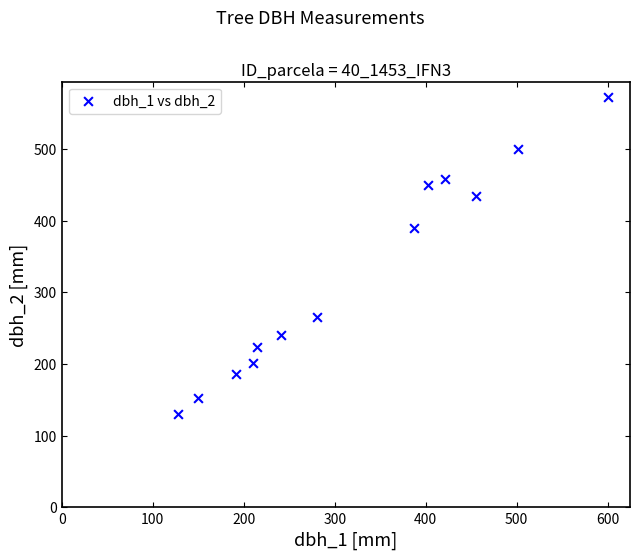

What Y value in the scatter plot is closest to 351?

390